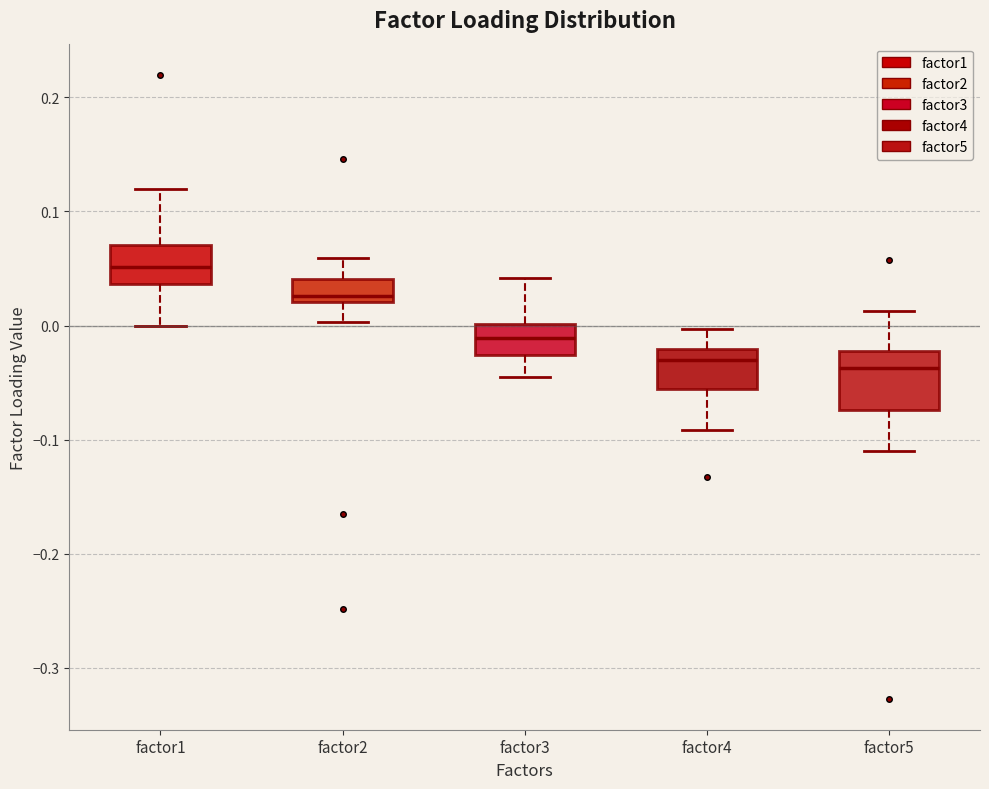

Comparing the boxes themselves (not the whiskers), which one is the tallest?

factor5